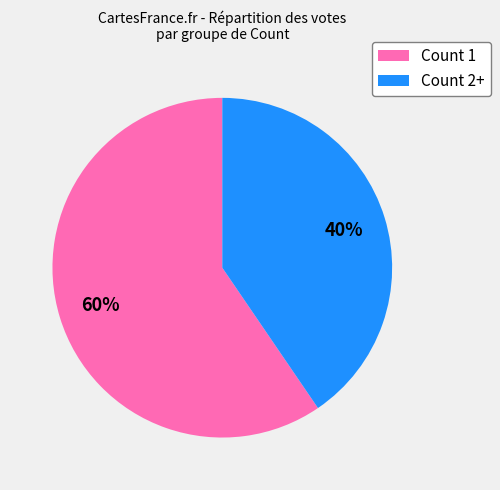

What is the smallest slice in the pie chart?

Count 2+